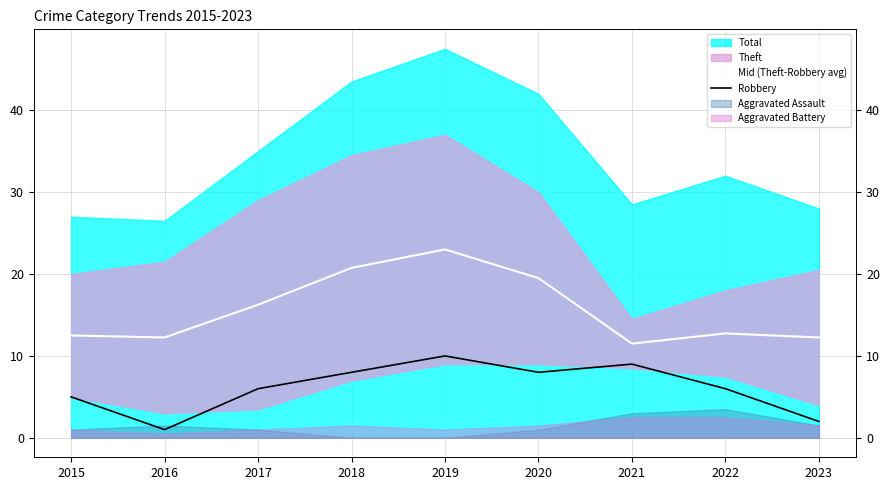

What is the highest value of the Mid (Theft-Robbery avg) series?

23.0